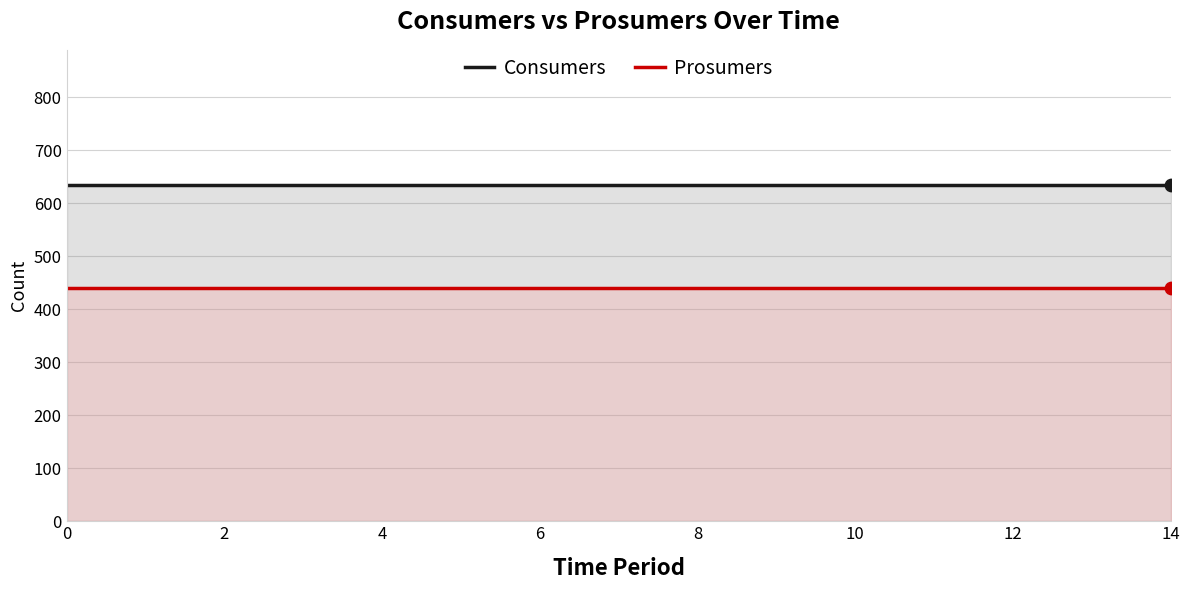

Which series contains the highest Y value?

Consumers